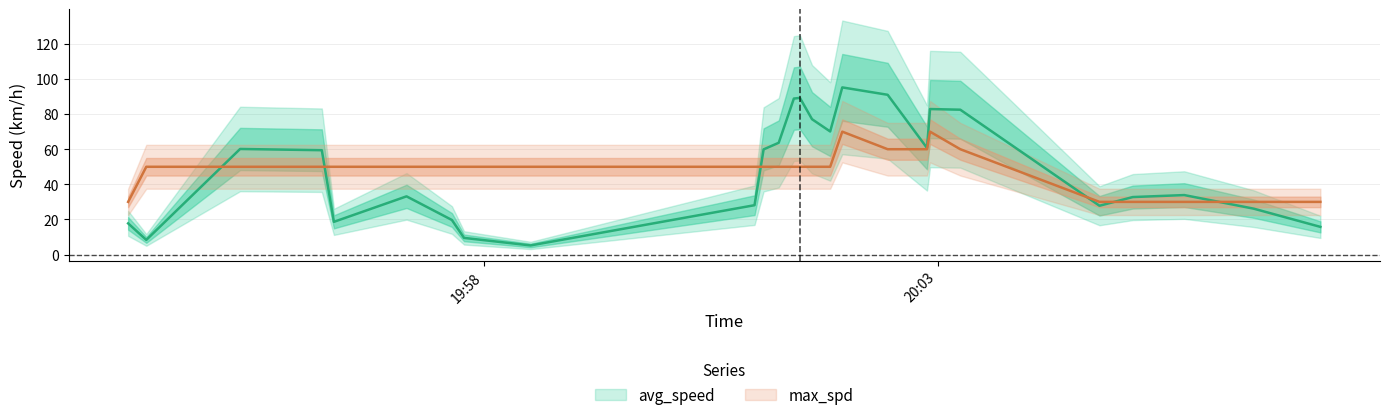

How many data points in avg_speed are above 59?

13